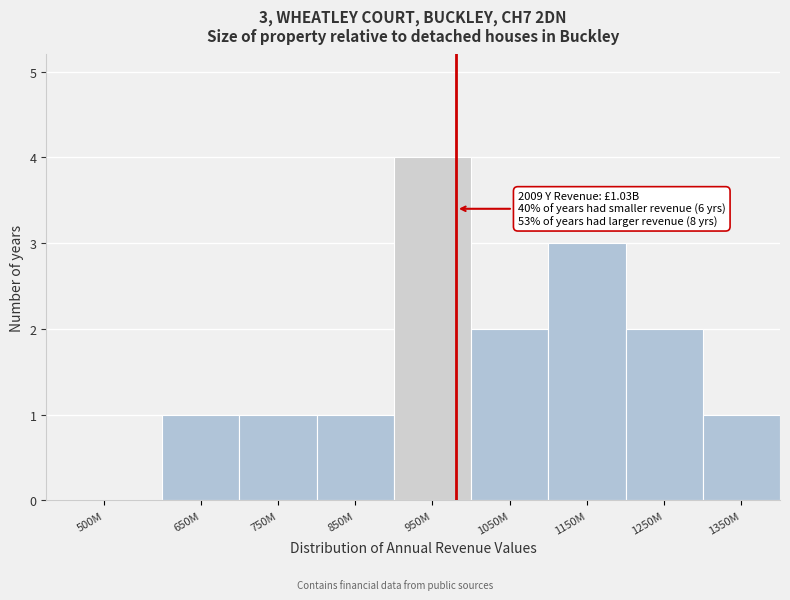

Reading left to right, transcribe all the data shown in this chart.

500M=0	650M=1	750M=1	850M=1	950M=4	1050M=2	1150M=3	1250M=2	1350M=1